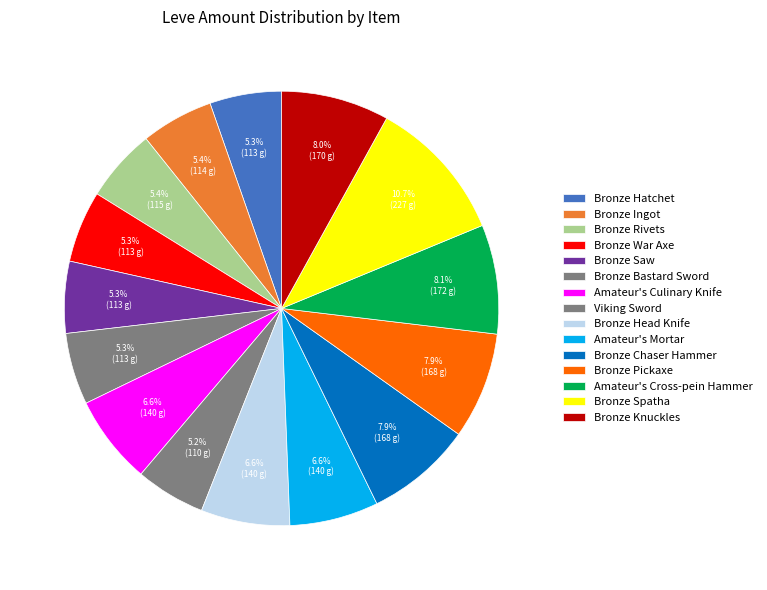

How many segments does this pie chart have?

15